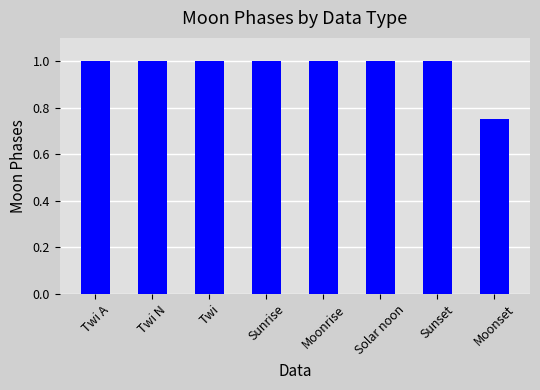

What is the sum of the values at Moonset and Twi A?

1.8